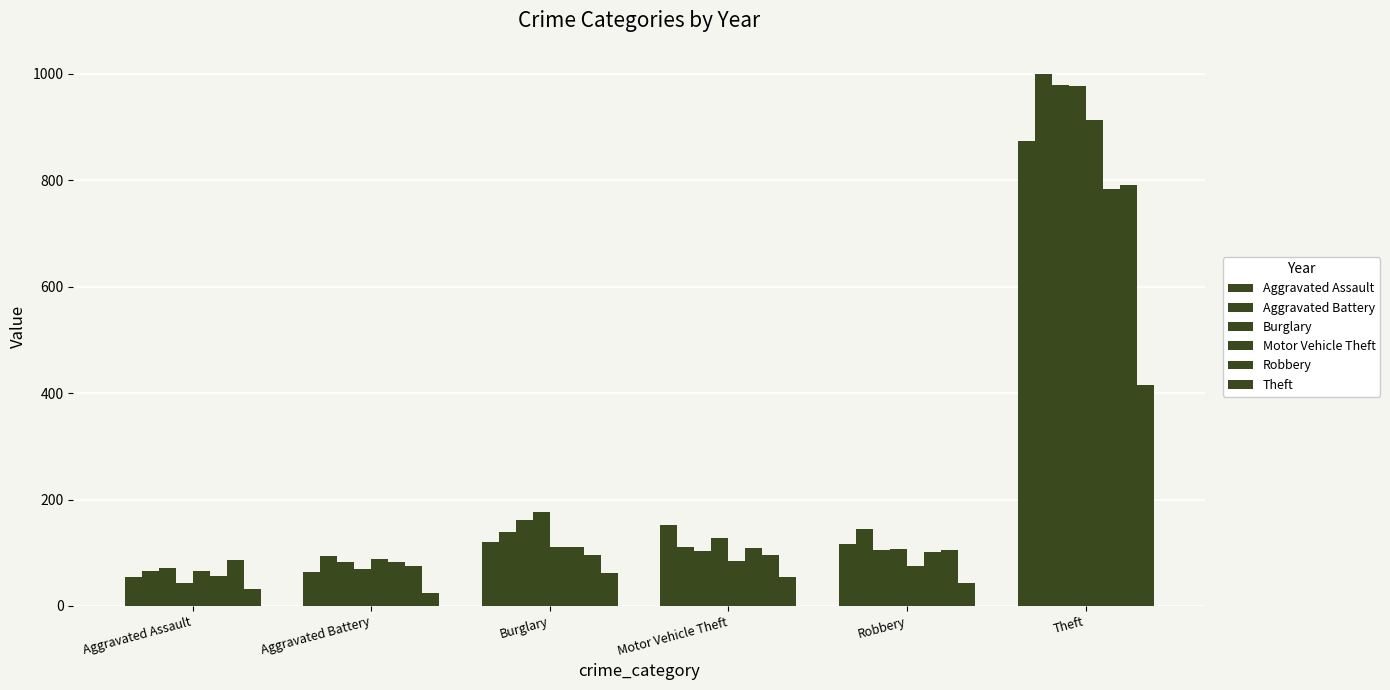

Is it true that Robbery equals 107 at Motor Vehicle Theft?

True